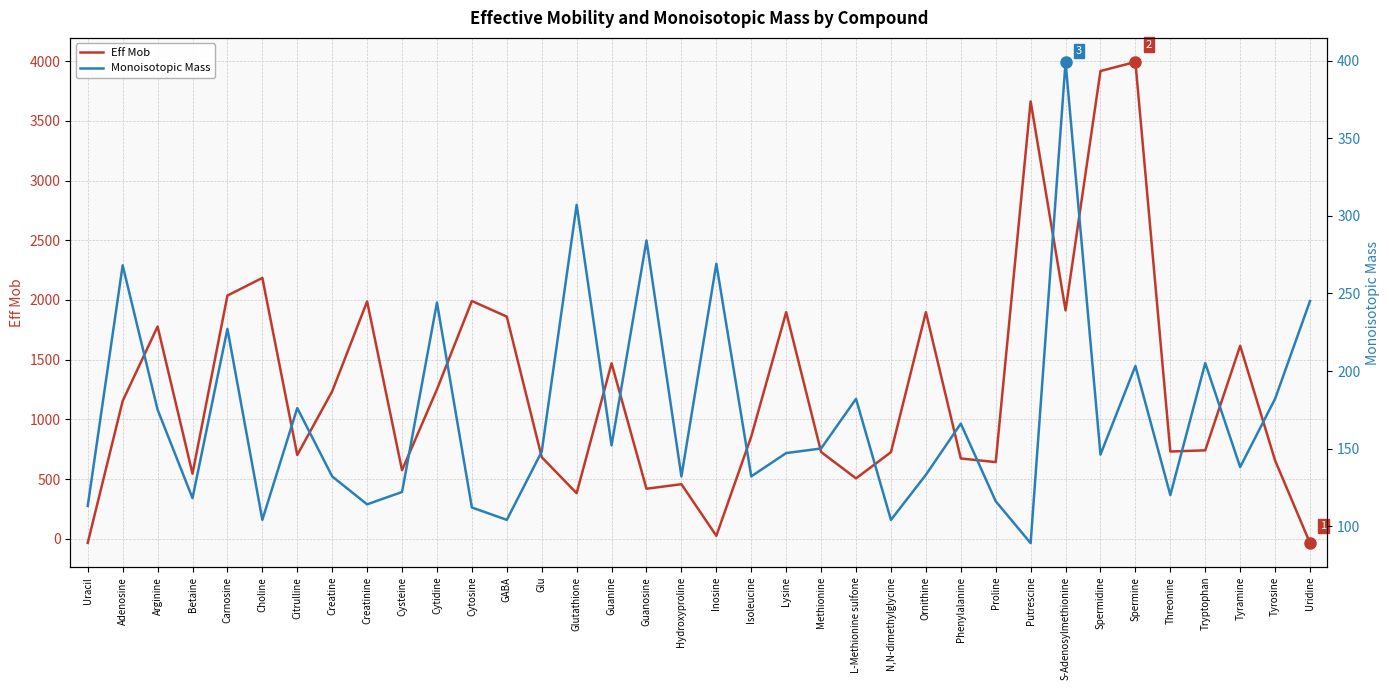

What value does the Eff Mob series have at Spermine?

3993.2